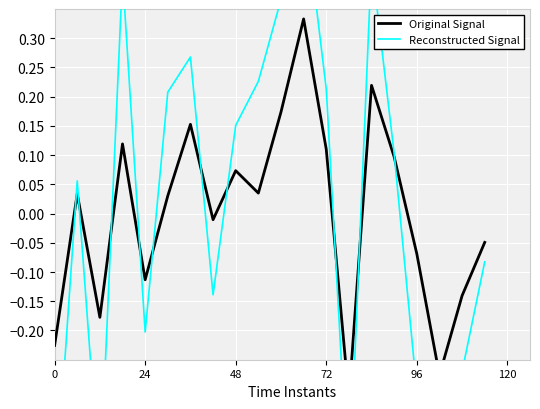

Which series changed the most between 72 and 7?

Reconstructed Signal